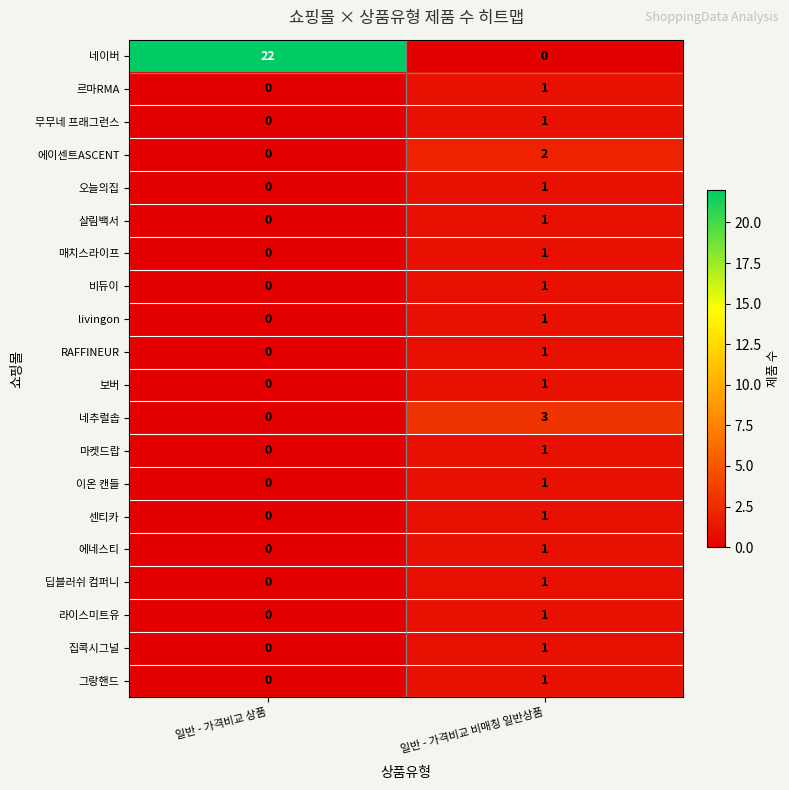

List the labels in order of 그랑핸드 value, smallest first.

일반 - 가격비교 상품, 일반 - 가격비교 비매칭 일반상품